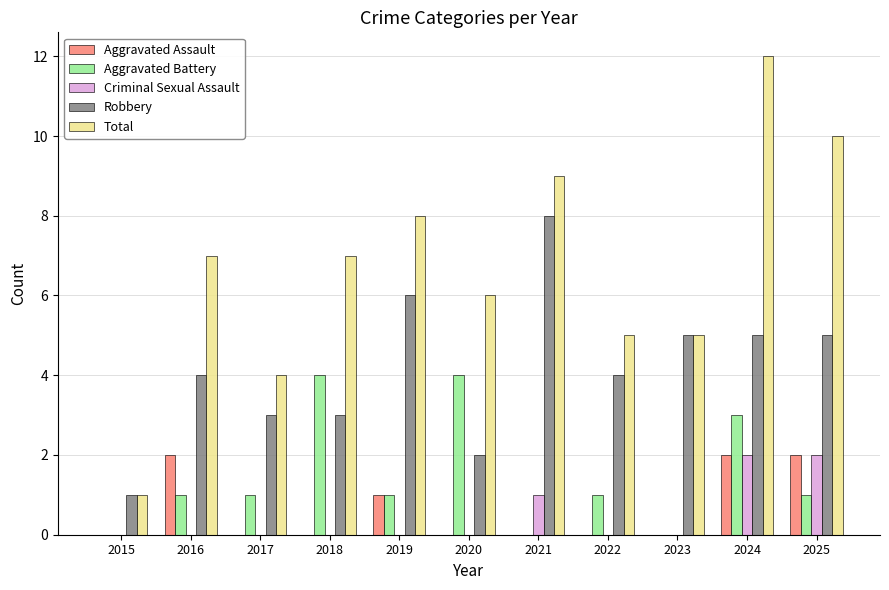

What is the sum of the Total values at 2016 and 2019?

15